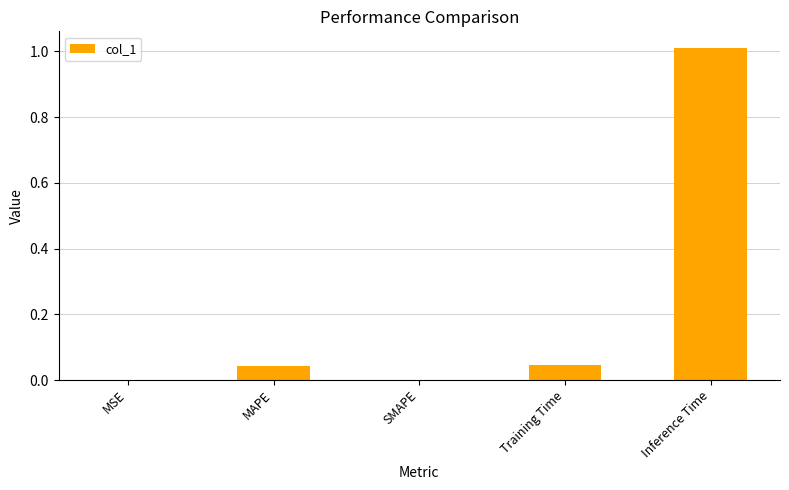

What is the greatest value displayed?

1.0